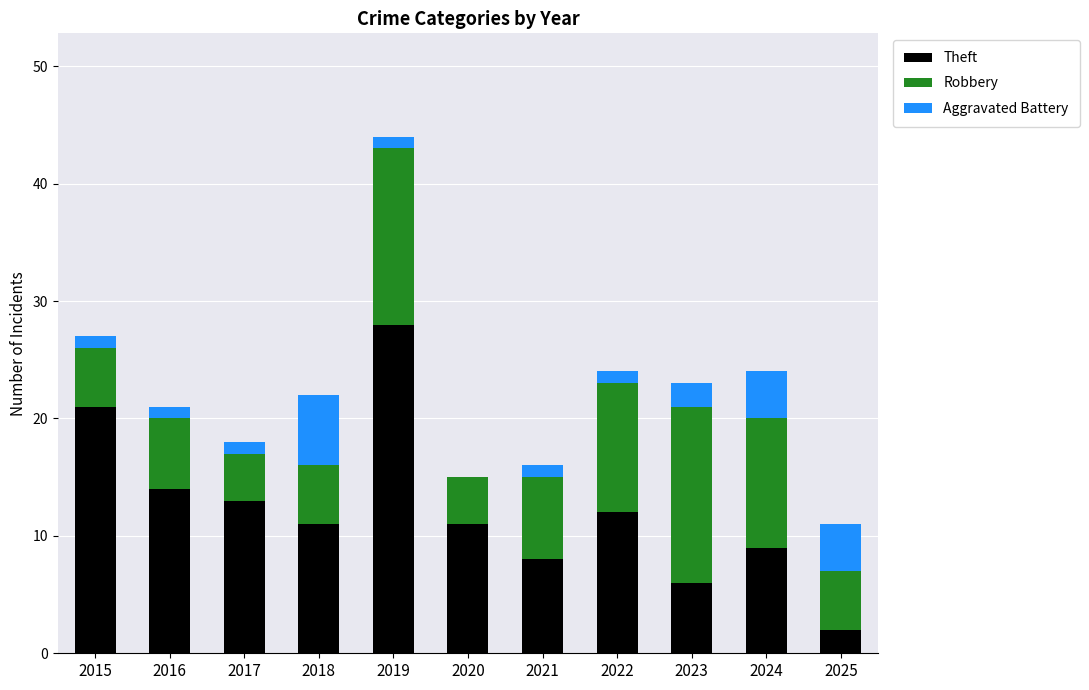

Which category has the highest value in the Theft series?

2019